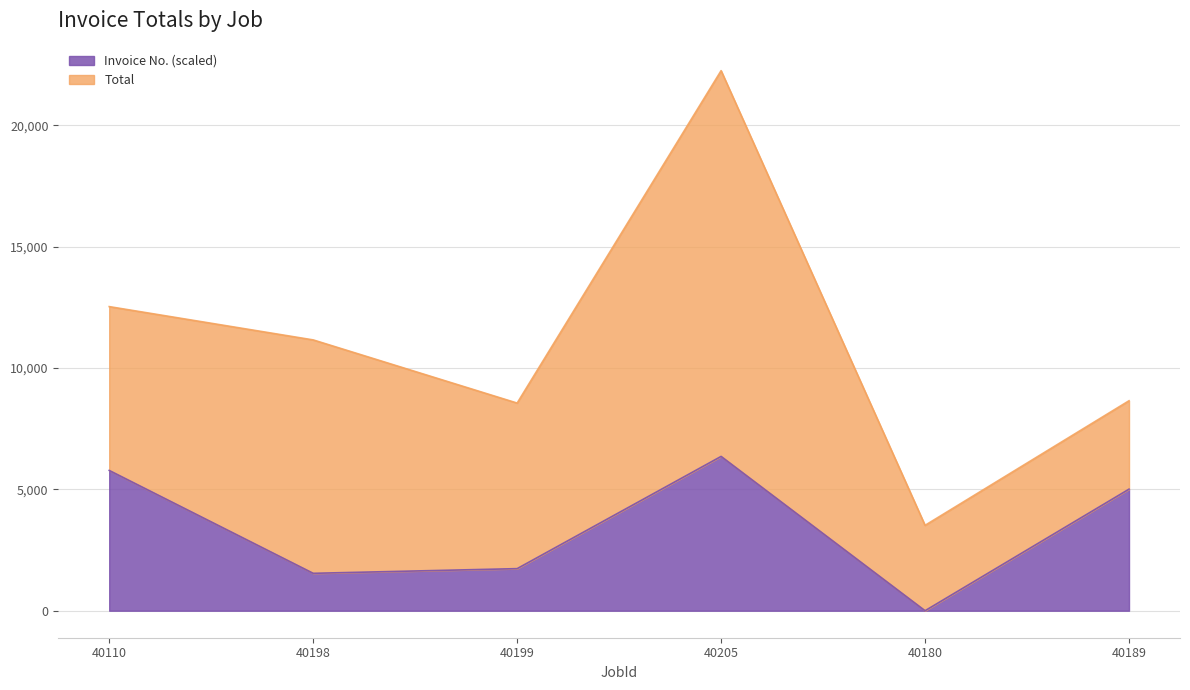

How many lines are shown in the chart?

2